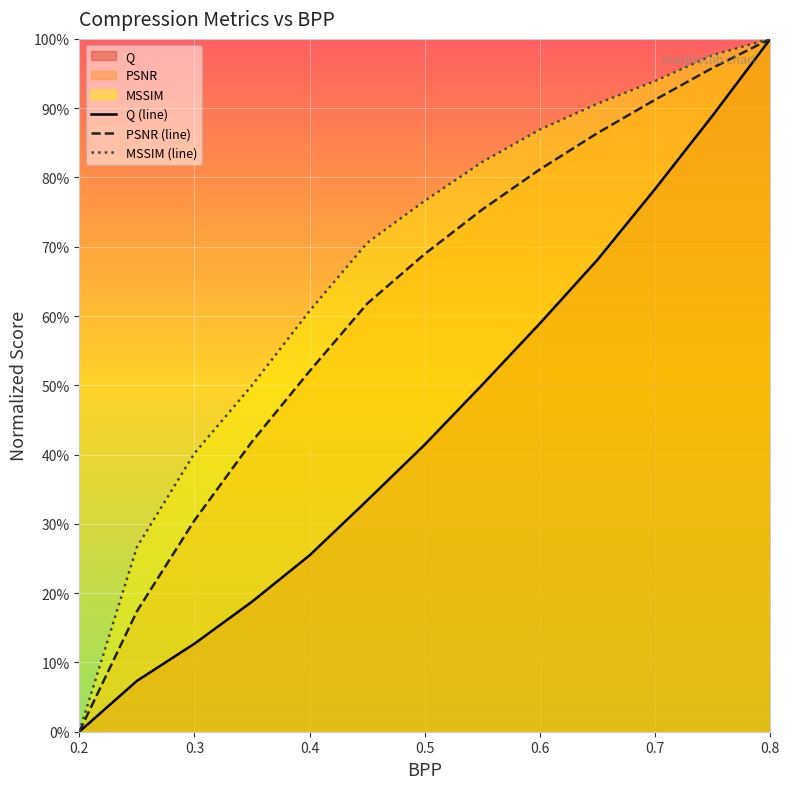

How many lines are shown in the chart?

3